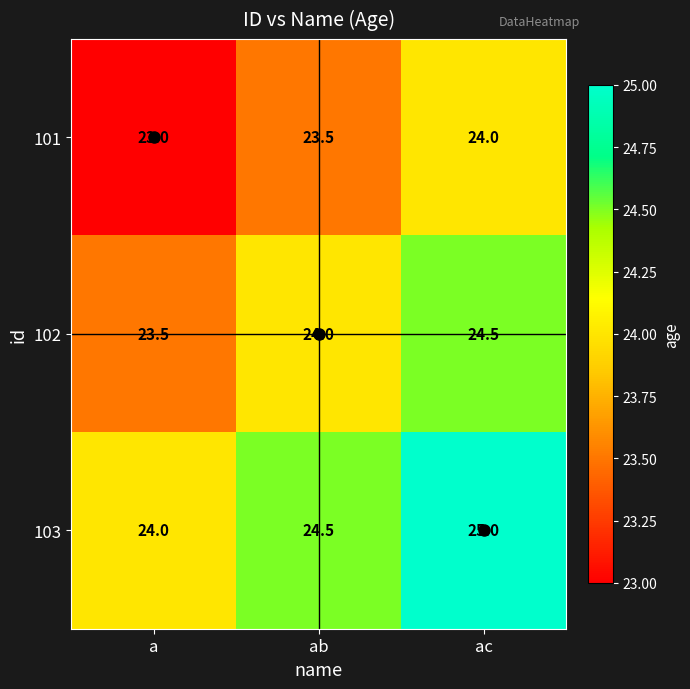

Is the value of 103 at a greater than the value of 101 at ab?

Yes